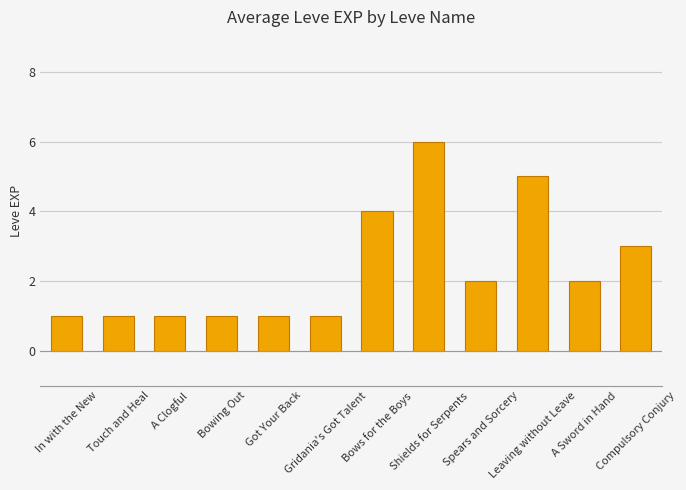

What is the sum of the values at Shields for Serpents and Spears and Sorcery?

8